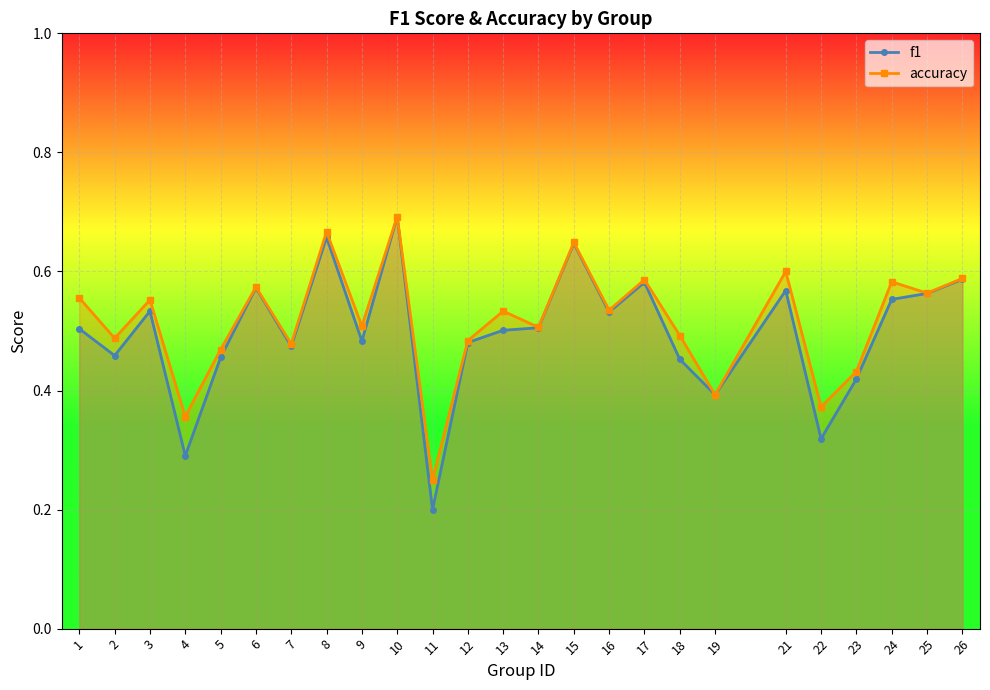

True or false: f1 has a value of 0.5 at 13.

True